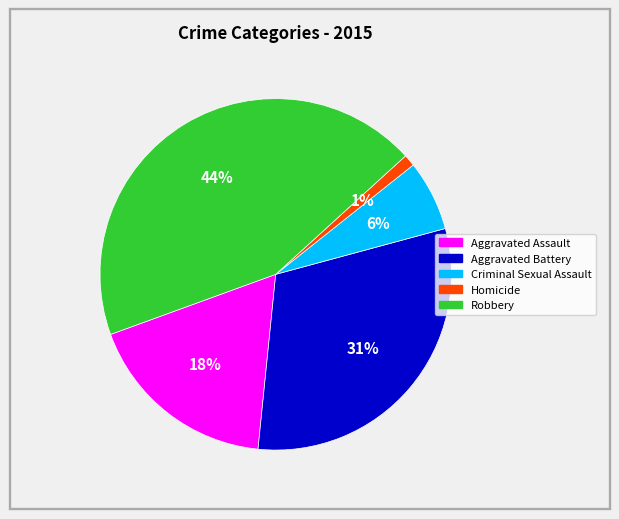

Is the sum of Robbery and Aggravated Assault greater than half?

Yes